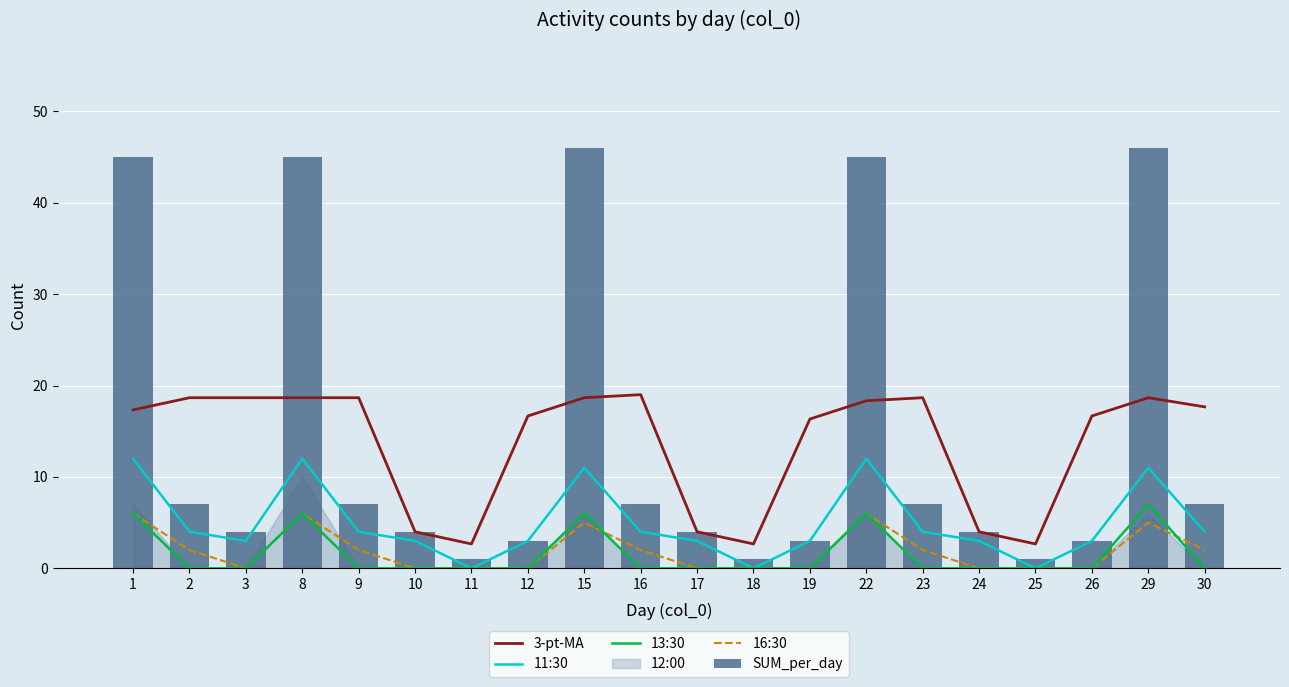

Which series has the largest total across all categories?

SUM_per_day